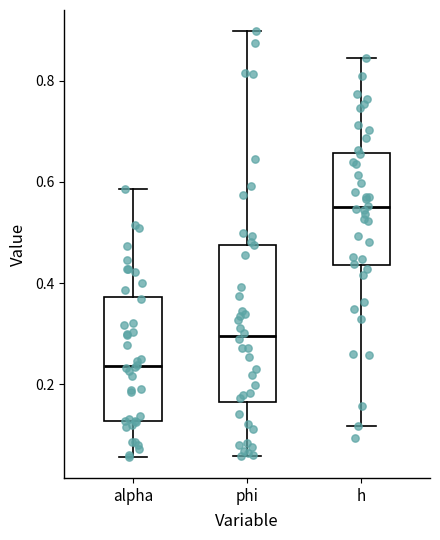

Which box has the lowest median line?

alpha